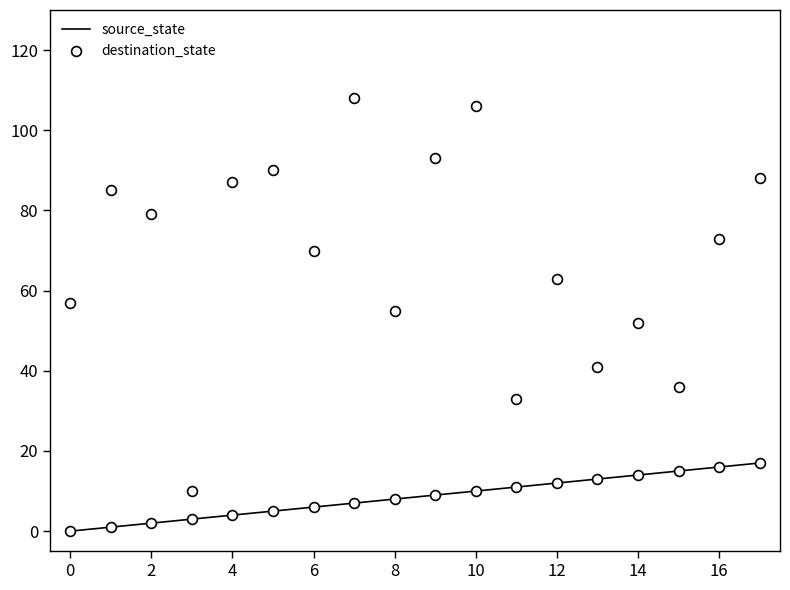

What is the maximum value for source_state?

17